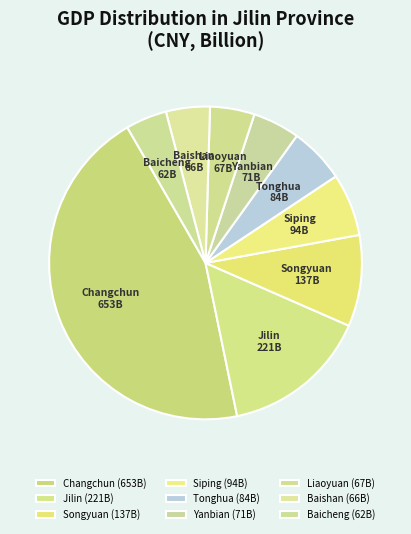

Count the number of slices in the pie.

9